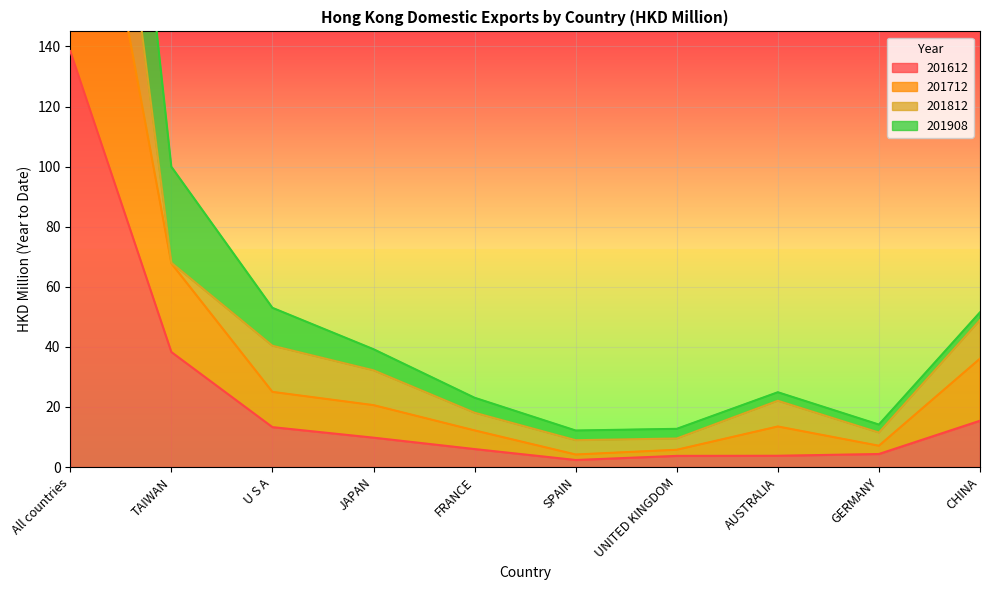

How many interior local valleys does the 201712 series have?

2